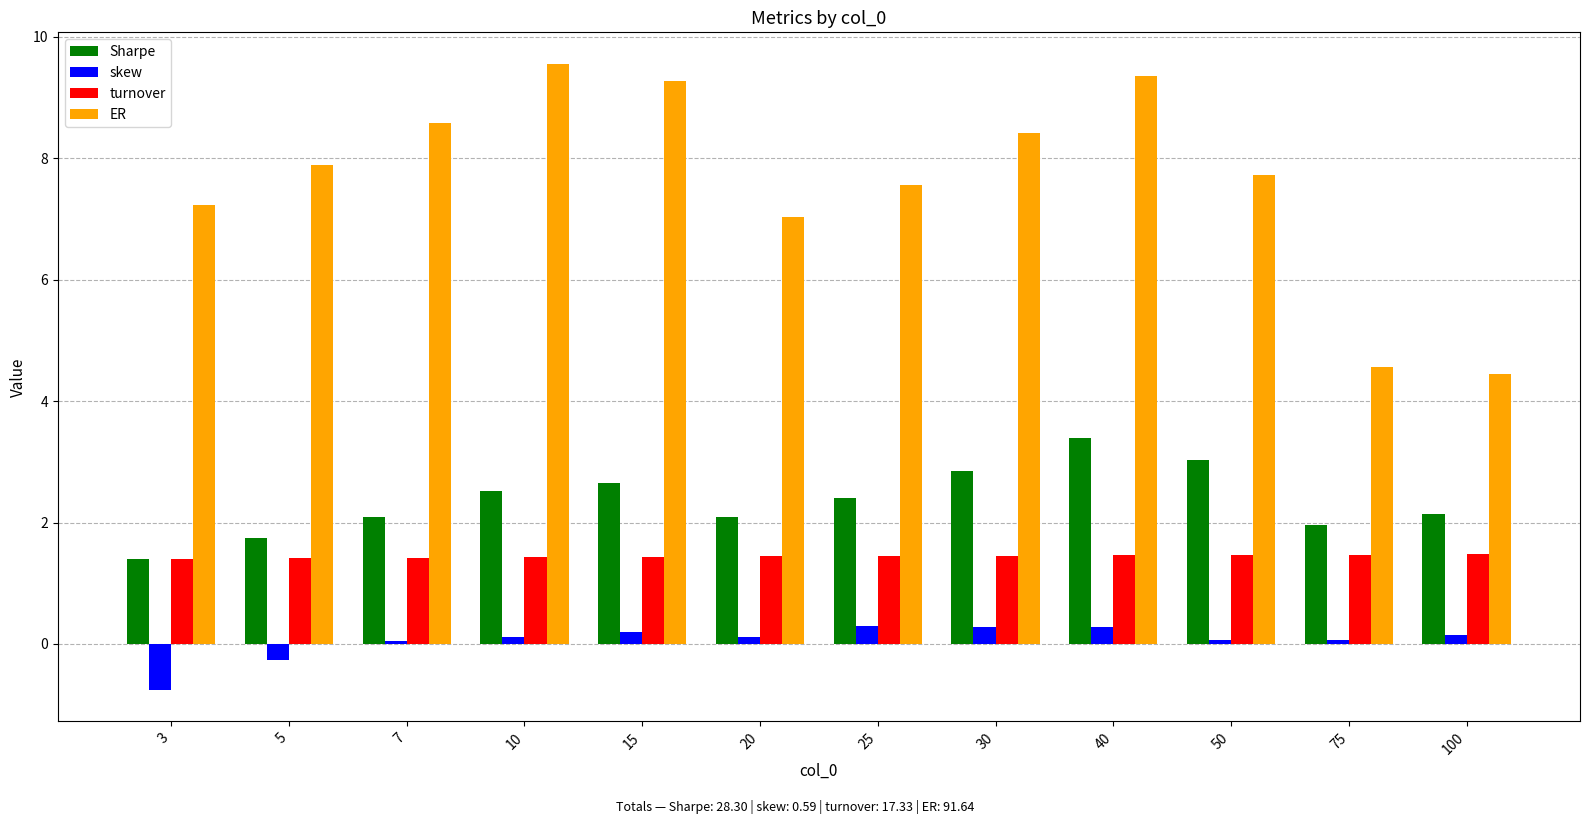

What is the difference between the maximum and minimum values in the ER series?

5.1